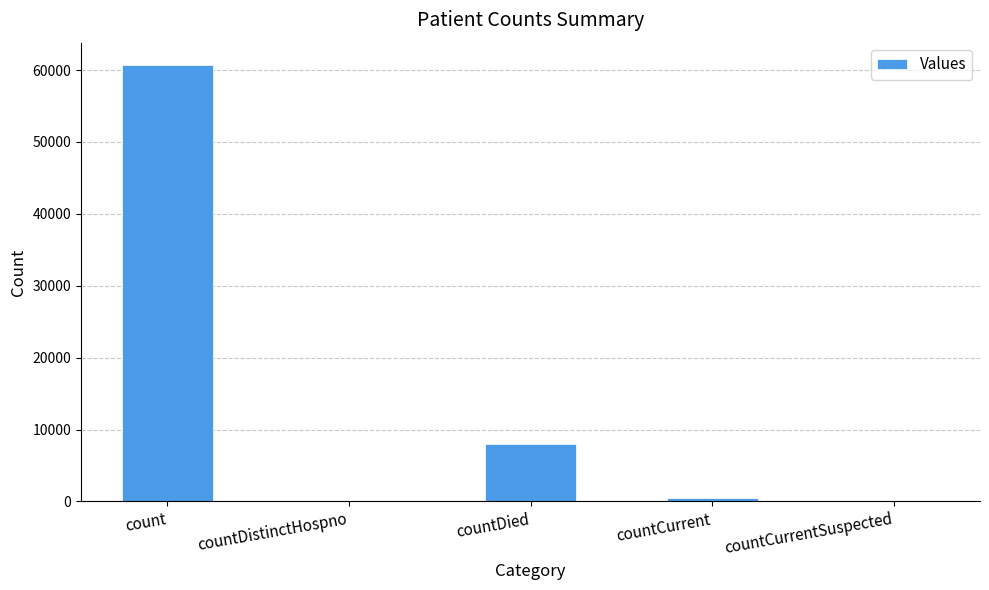

Where does the data first go above 450?

count